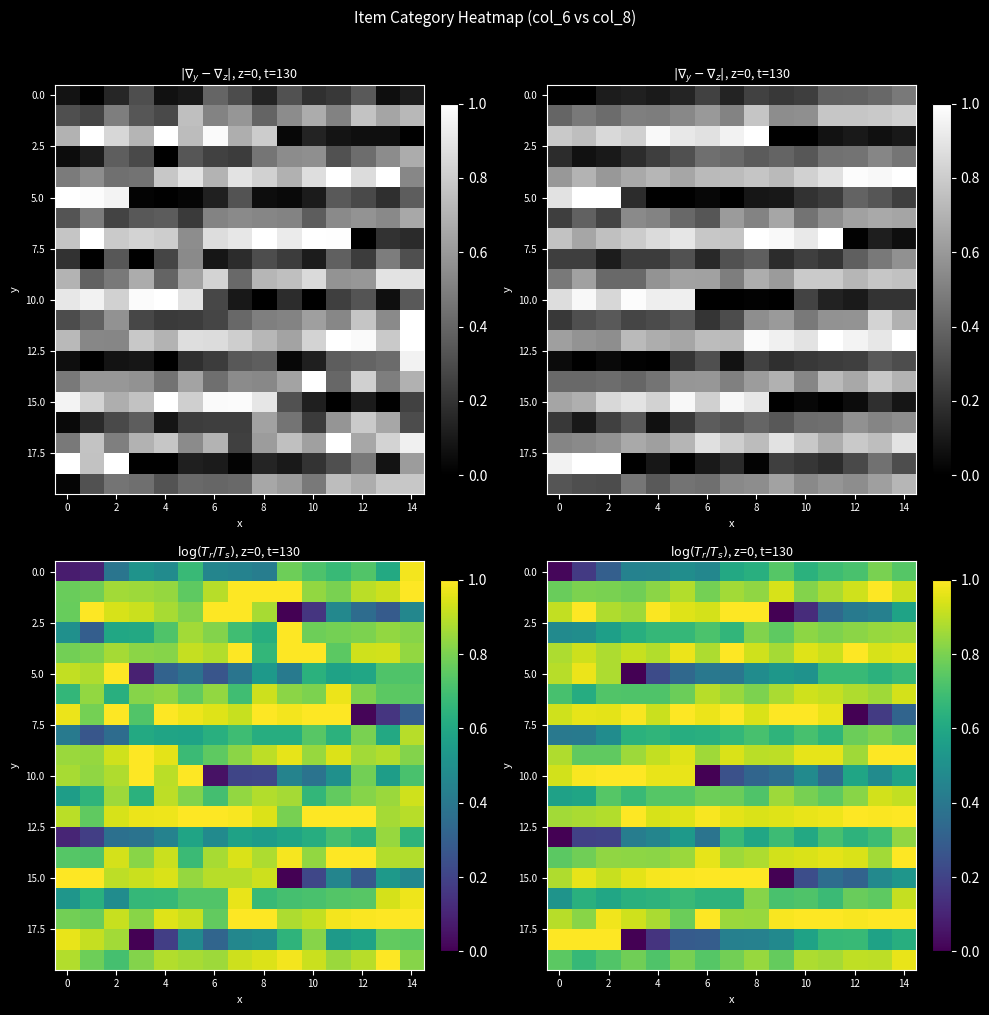

What is the greatest value displayed?

1.0